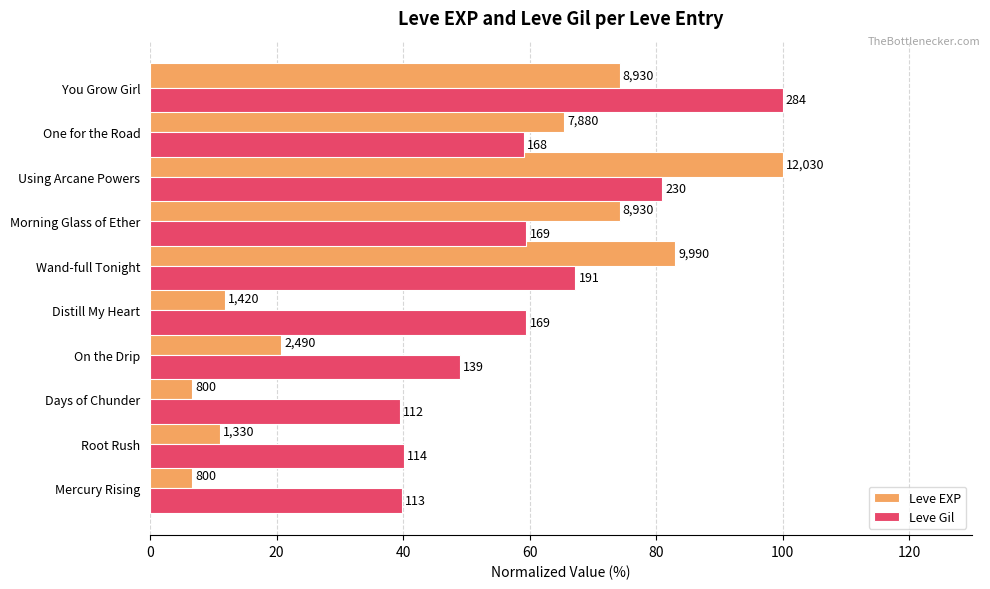

What are all the series names shown in the legend?

Leve EXP, Leve Gil